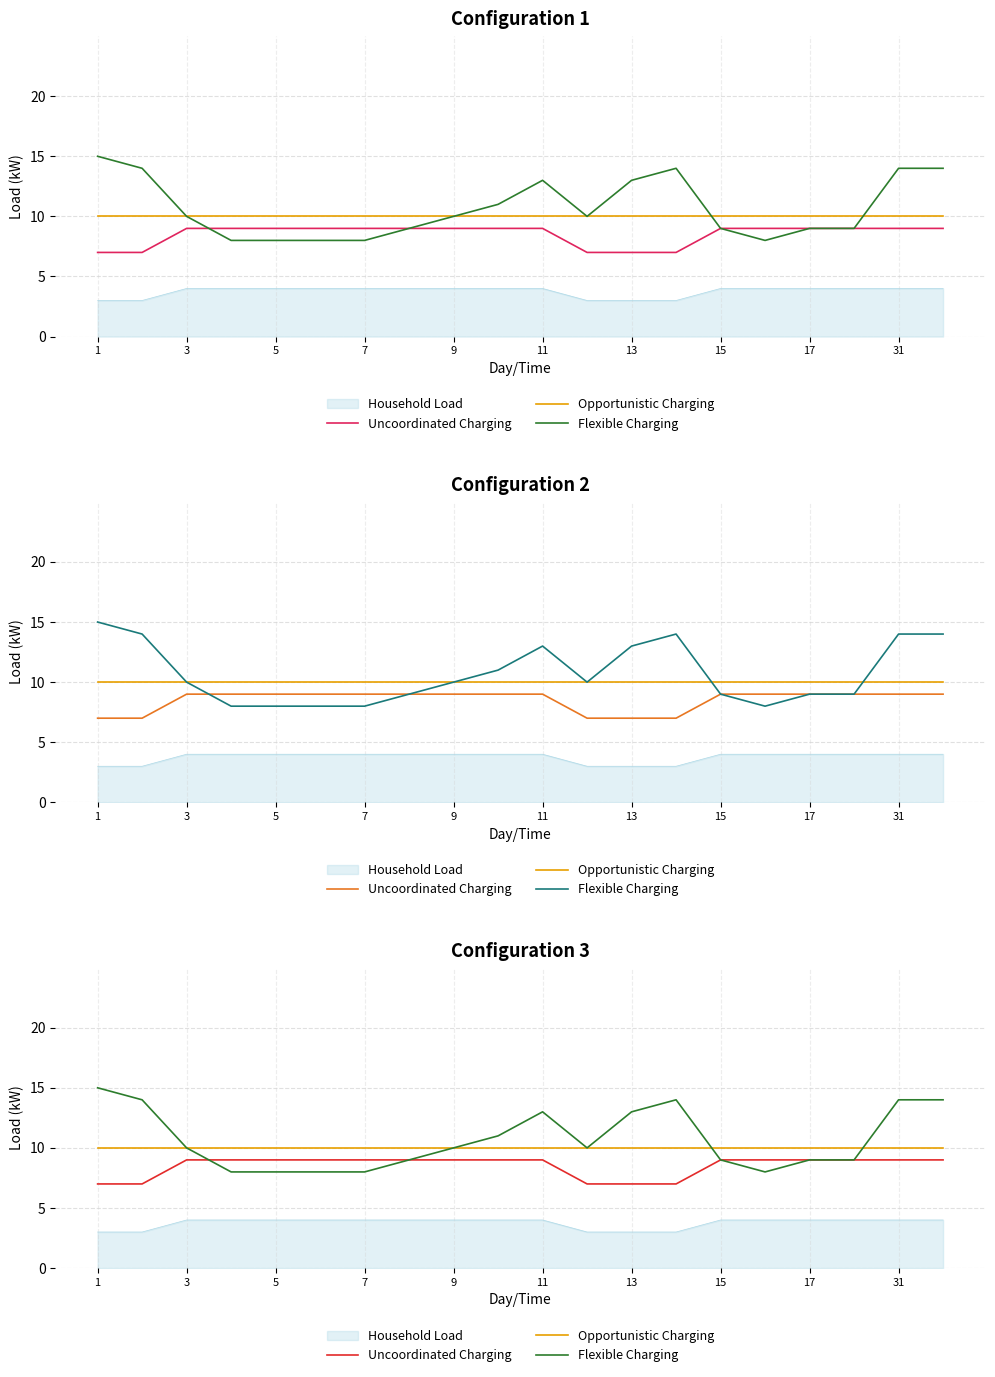

Which series has the widest spread of values?

Flexible Charging